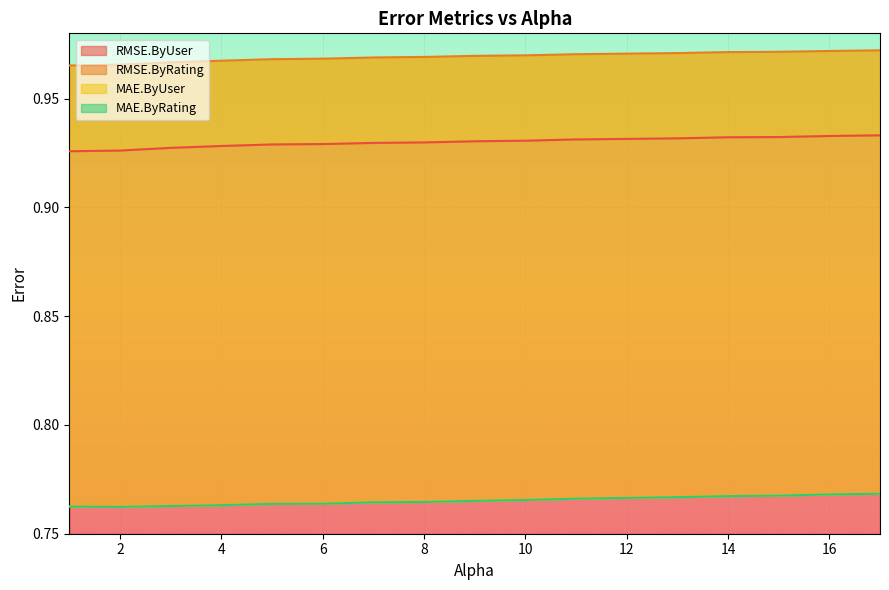

What position from the right is 2.0?

16